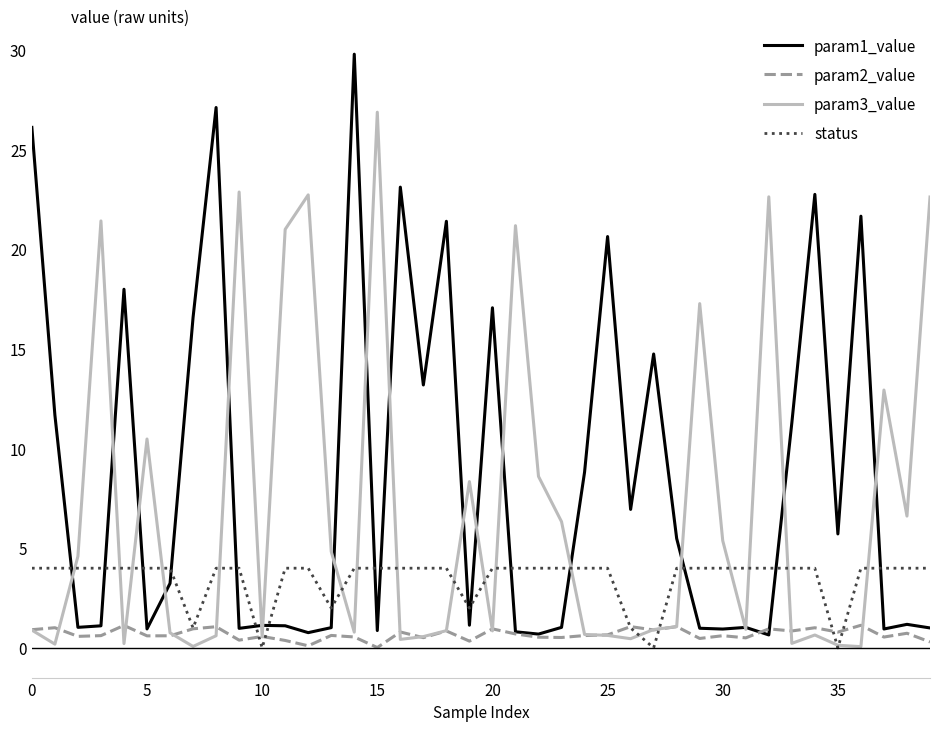

List the series in order of their overall mean, lowest first.

param2_value, status, param3_value, param1_value